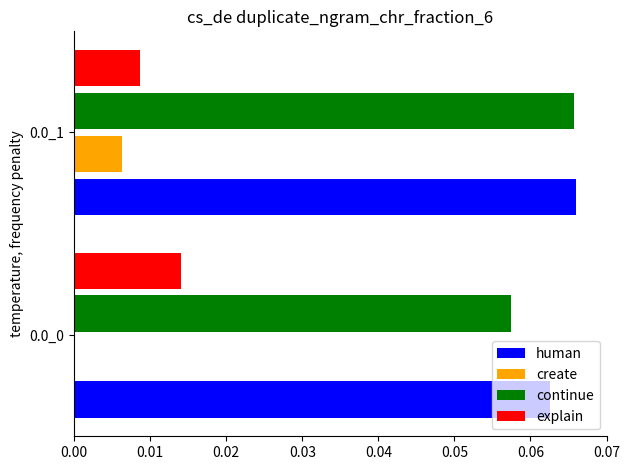

What are all the series names shown in the legend?

human, create, continue, explain